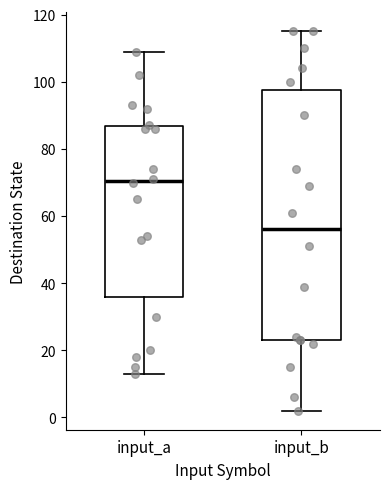

Comparing the boxes themselves (not the whiskers), which one is the tallest?

input_b